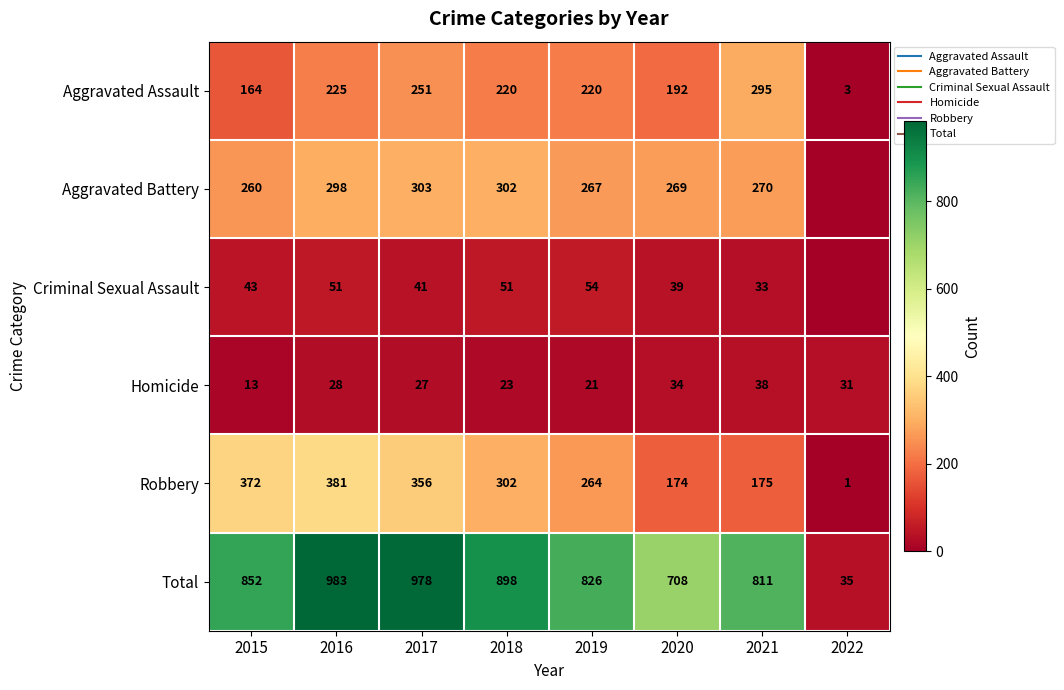

The value of Criminal Sexual Assault at 2016 is 74. True or false?

False